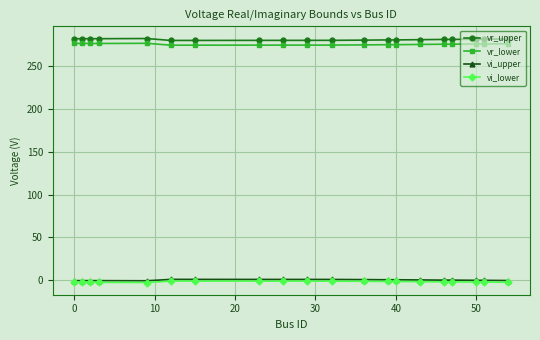

True or false: vi_lower and vr_lower cross at least once.

False